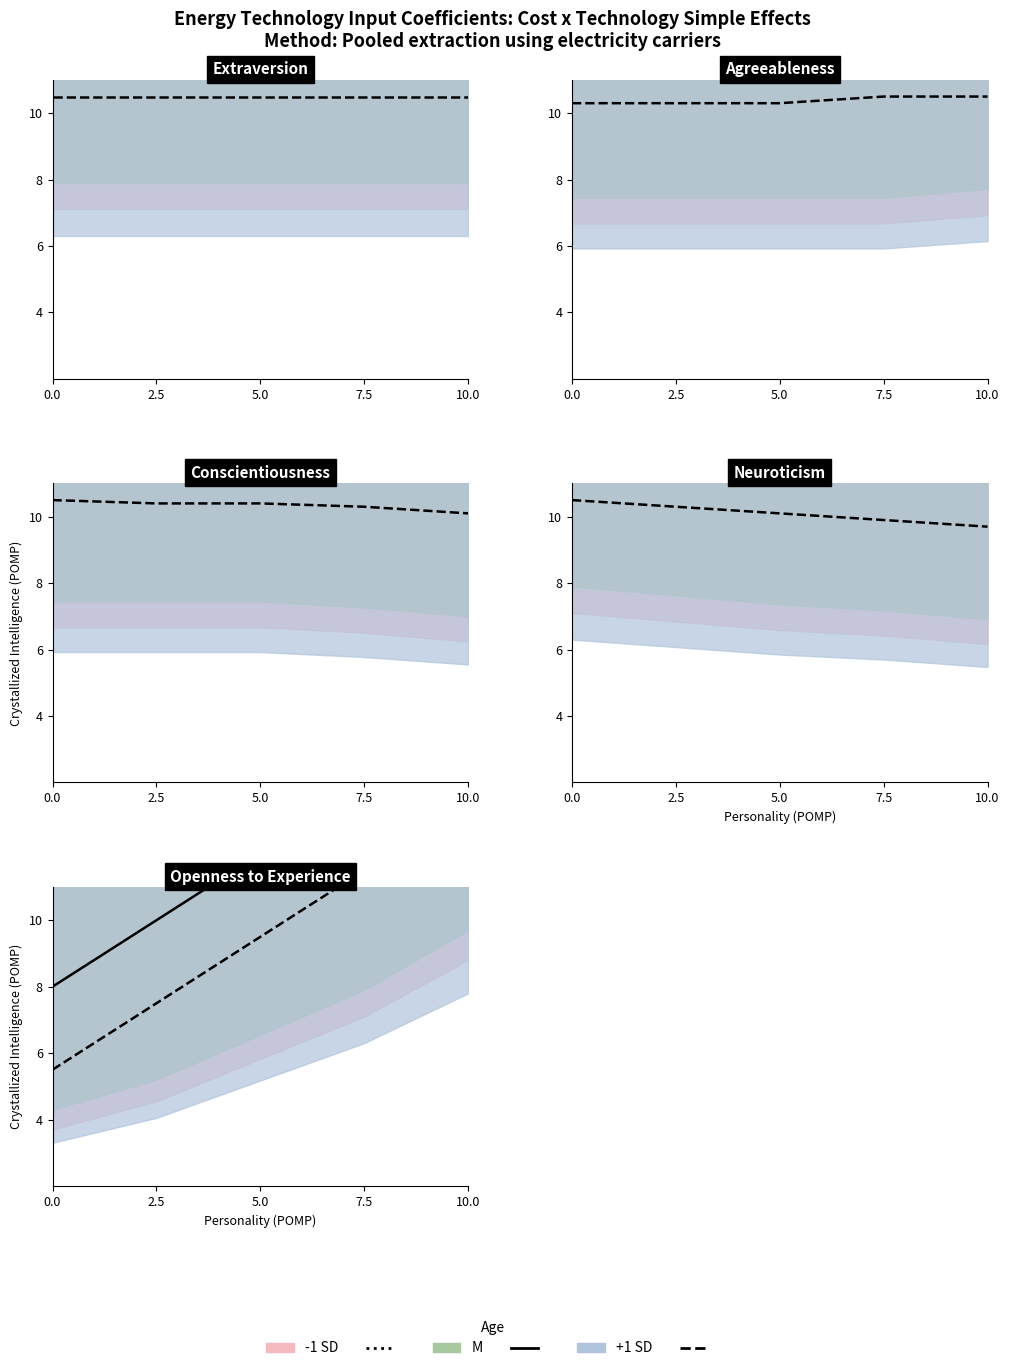

True or false: M line and +1 SD line cross at least once.

False